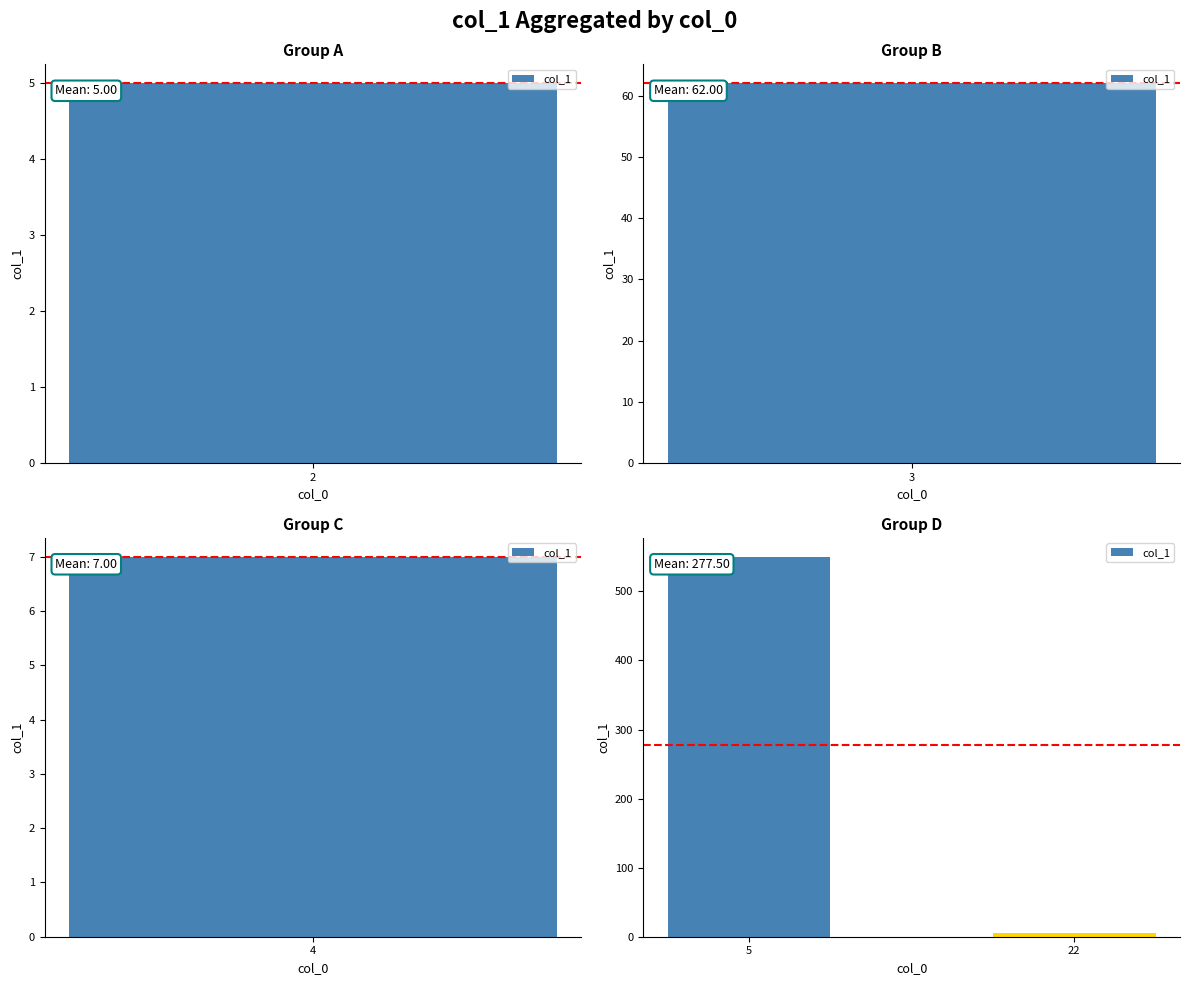

Where is the data nearest to the value 277?

22